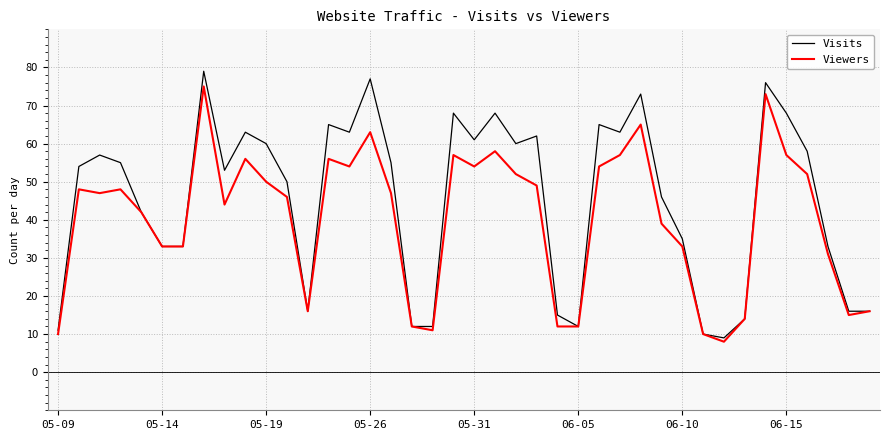

Which series has the widest spread of values?

Visits